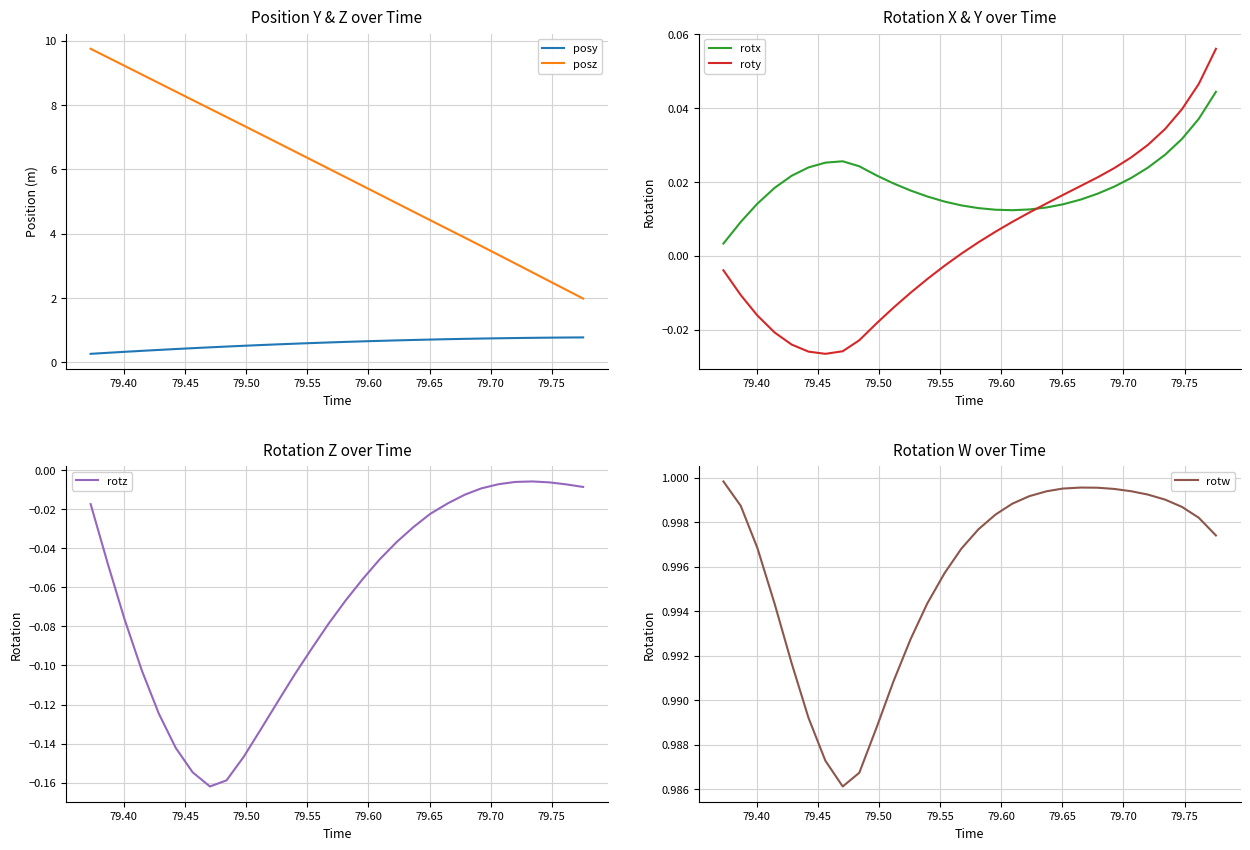

What is the minimum value for posz?

2.0